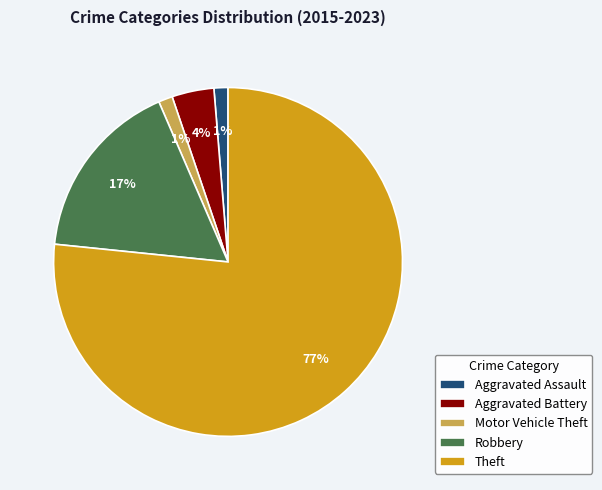

Combined, do Aggravated Assault and Aggravated Battery account for over 50%?

No